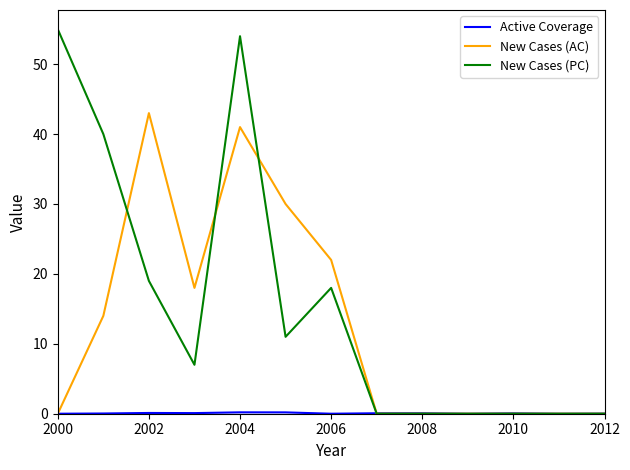

What is the maximum value for New Cases (AC)?

43.0